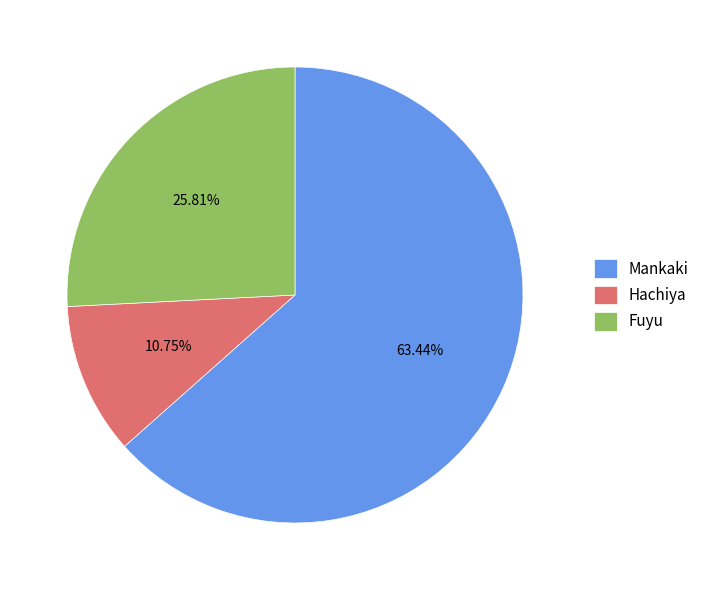

To the nearest percent, what is the difference between the largest and smallest slice percentages?

53%